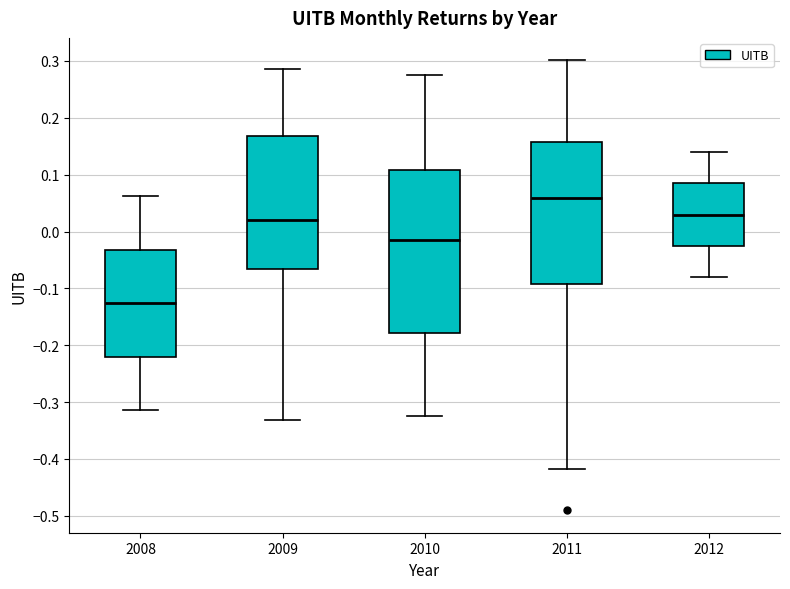

Reading left to right, read every box against the y-axis: the position of its median line, the range the box covers, and the ends of its whiskers. The values are not printed on the chart, so give them approximately, as read against the axis.

2008: median -0.13, box -0.22 to -0.03, whiskers -0.31 to 0.06
2009: median 0.02, box -0.07 to 0.17, whiskers -0.33 to 0.29
2010: median -0.01, box -0.18 to 0.11, whiskers -0.32 to 0.28
2011: median 0.06, box -0.09 to 0.16, whiskers -0.42 to 0.30
2012: median 0.03, box -0.03 to 0.08, whiskers -0.08 to 0.14